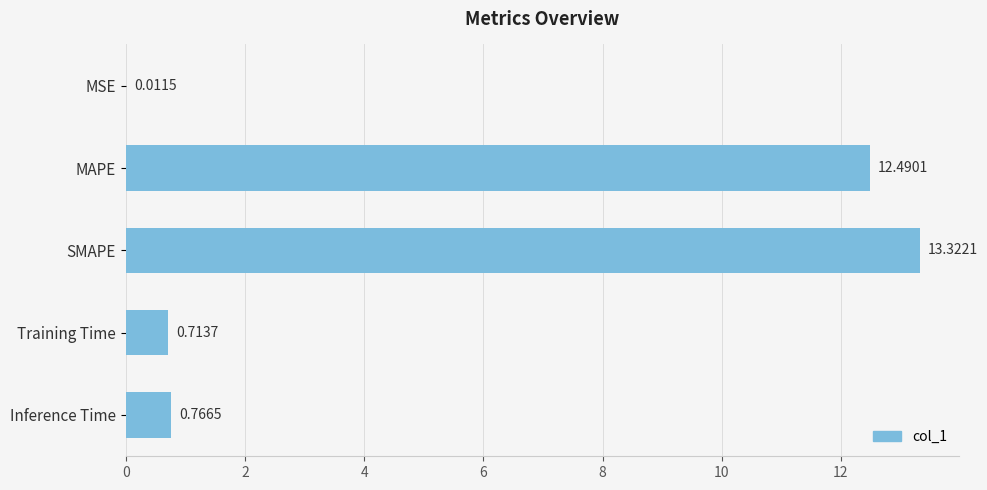

Which label corresponds to the largest value in the chart?

SMAPE